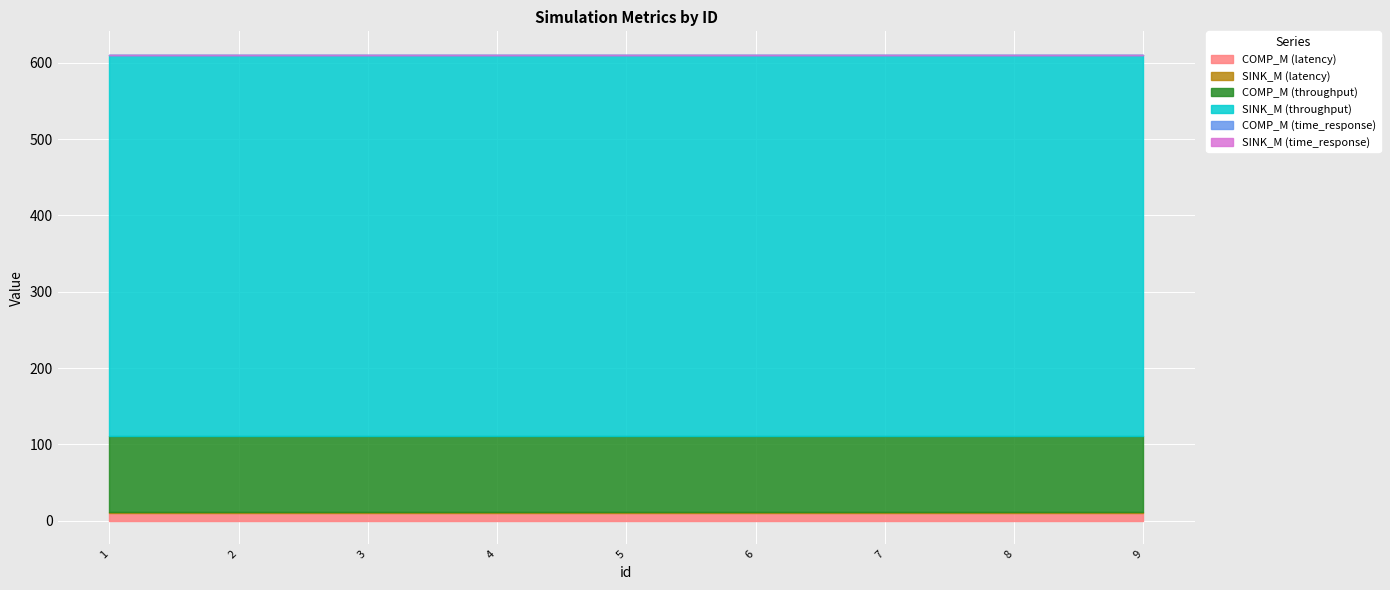

True or false: COMP_M (latency) and SINK_M (throughput) cross at least once.

False